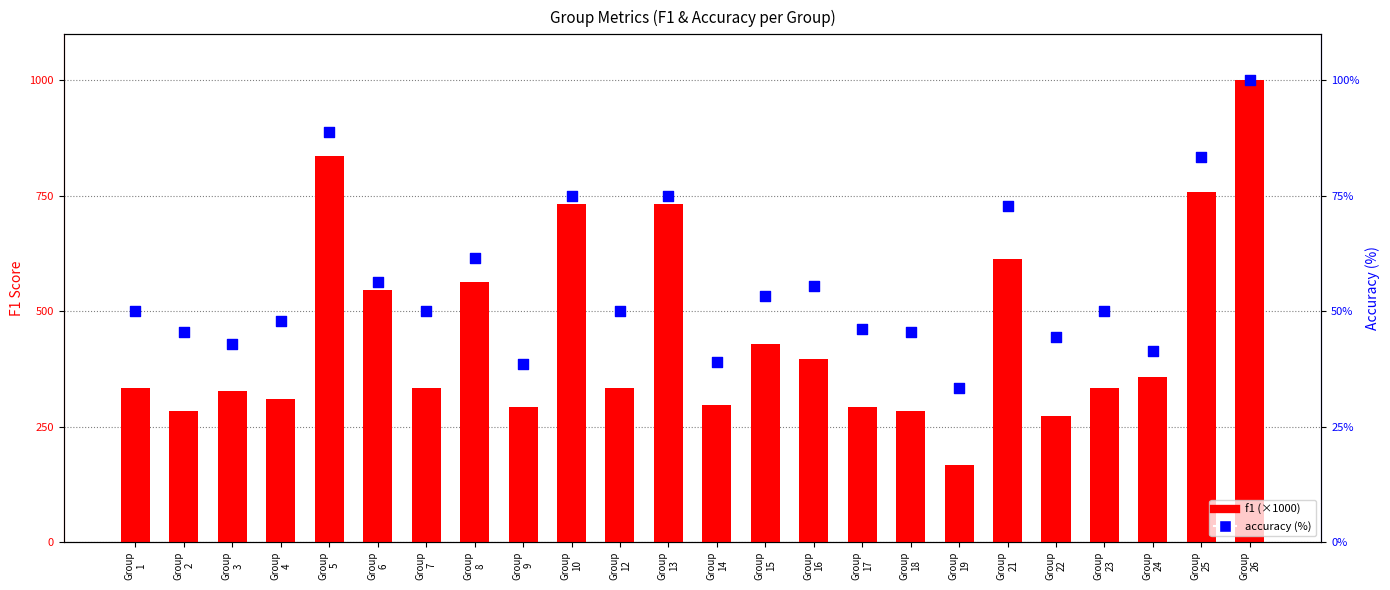

Which series has the largest Y range (max minus min)?

f1